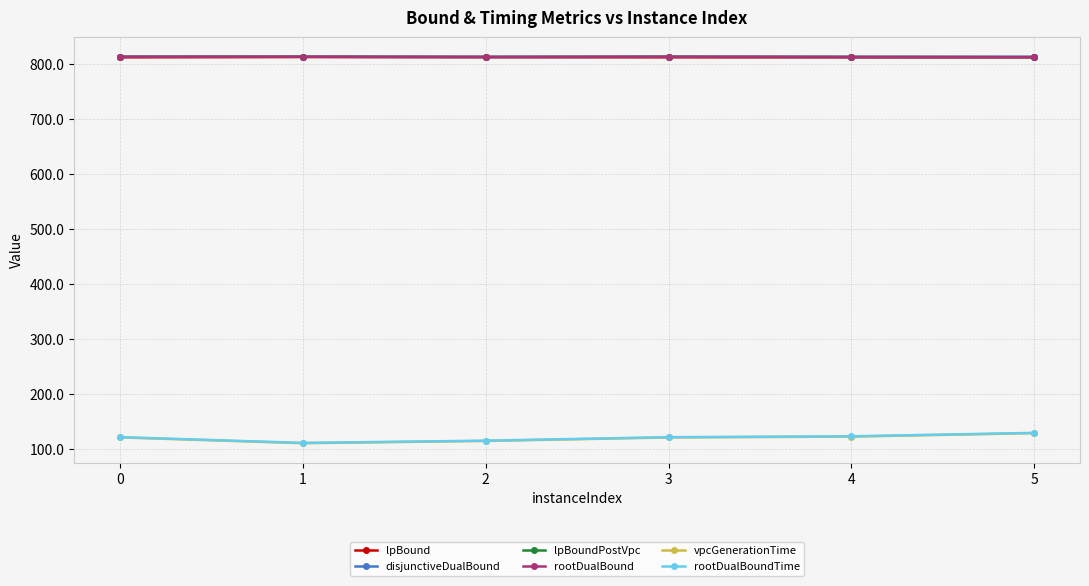

What is the total value across all series at 0?

3489.6